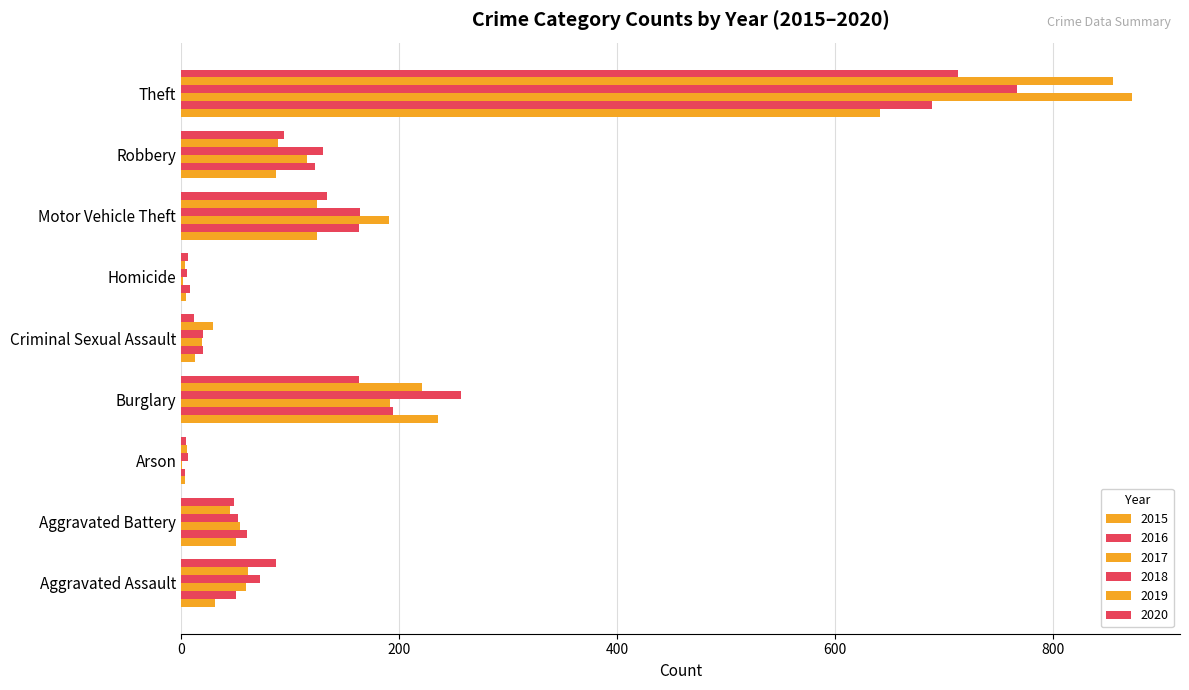

Count the number of data series in this chart.

6